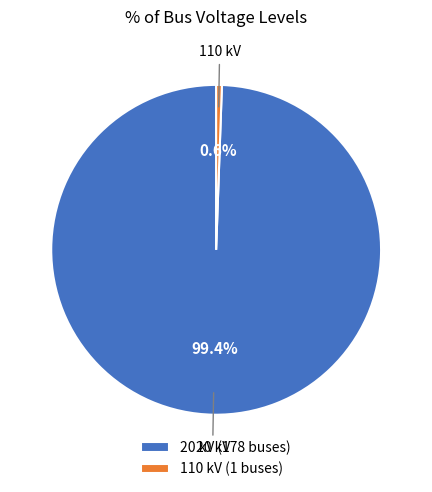

To the nearest percent, what portion does 20 kV represent?

99%